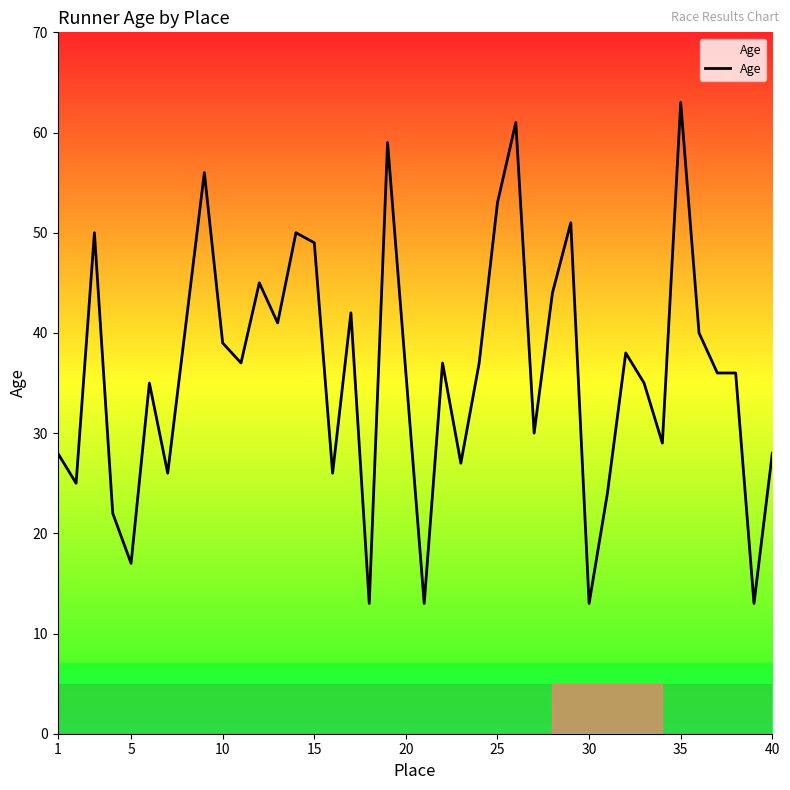

What is the smallest value displayed?

13